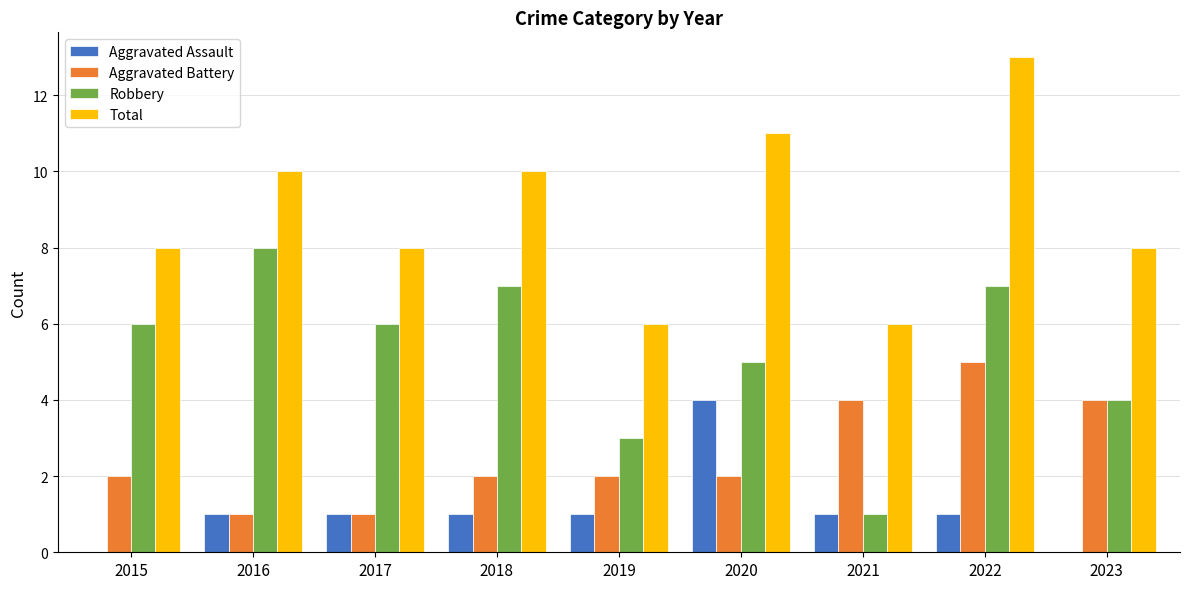

What is the sum of all Robbery values?

47